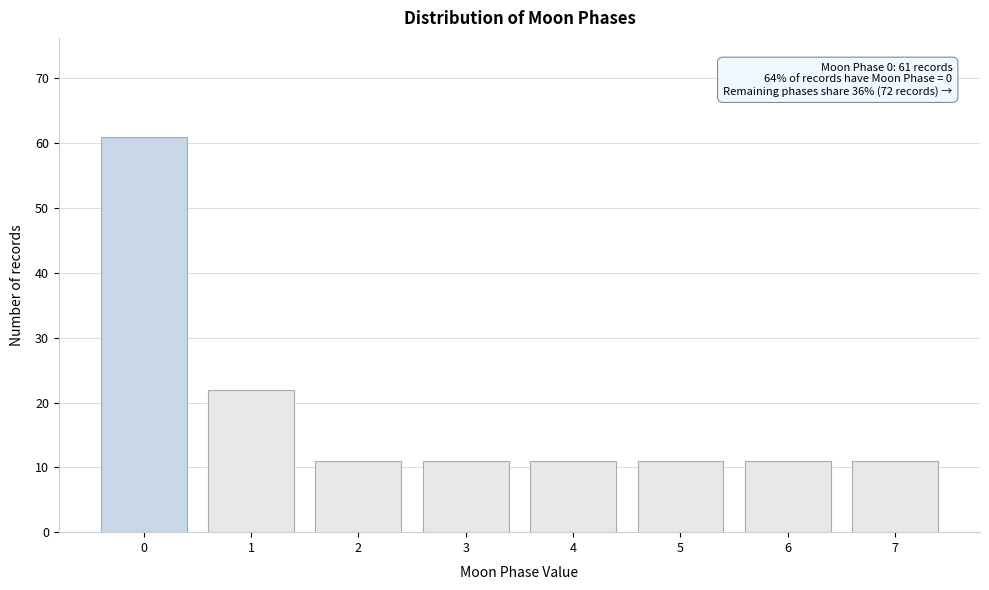

Reading left to right, what are all the values shown in this chart?

61	22	11	11	11	11	11	11